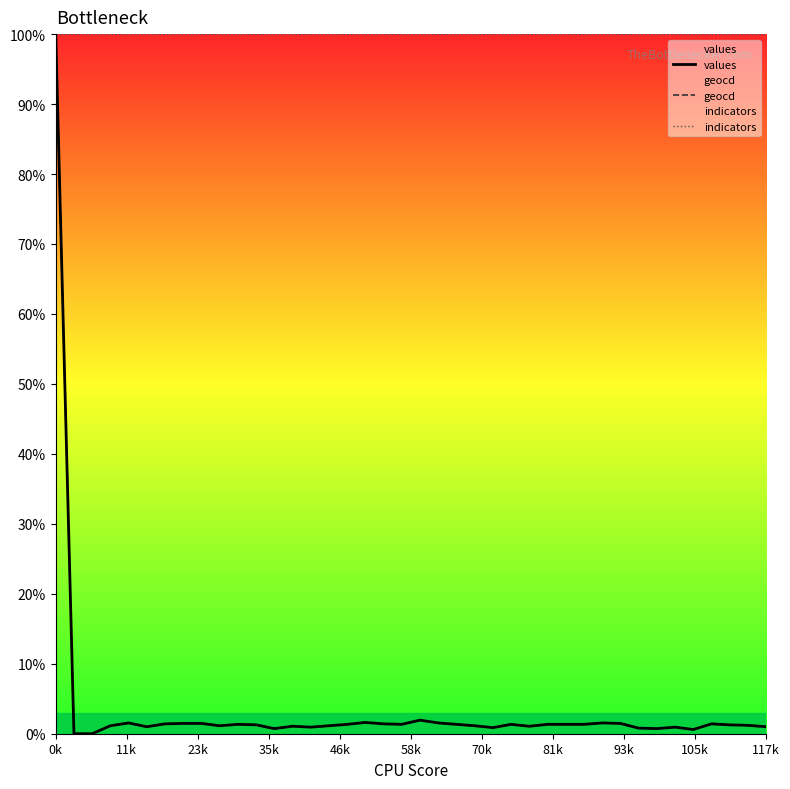

Is the value of geocd at 29 greater than the value of values at 12?

Yes